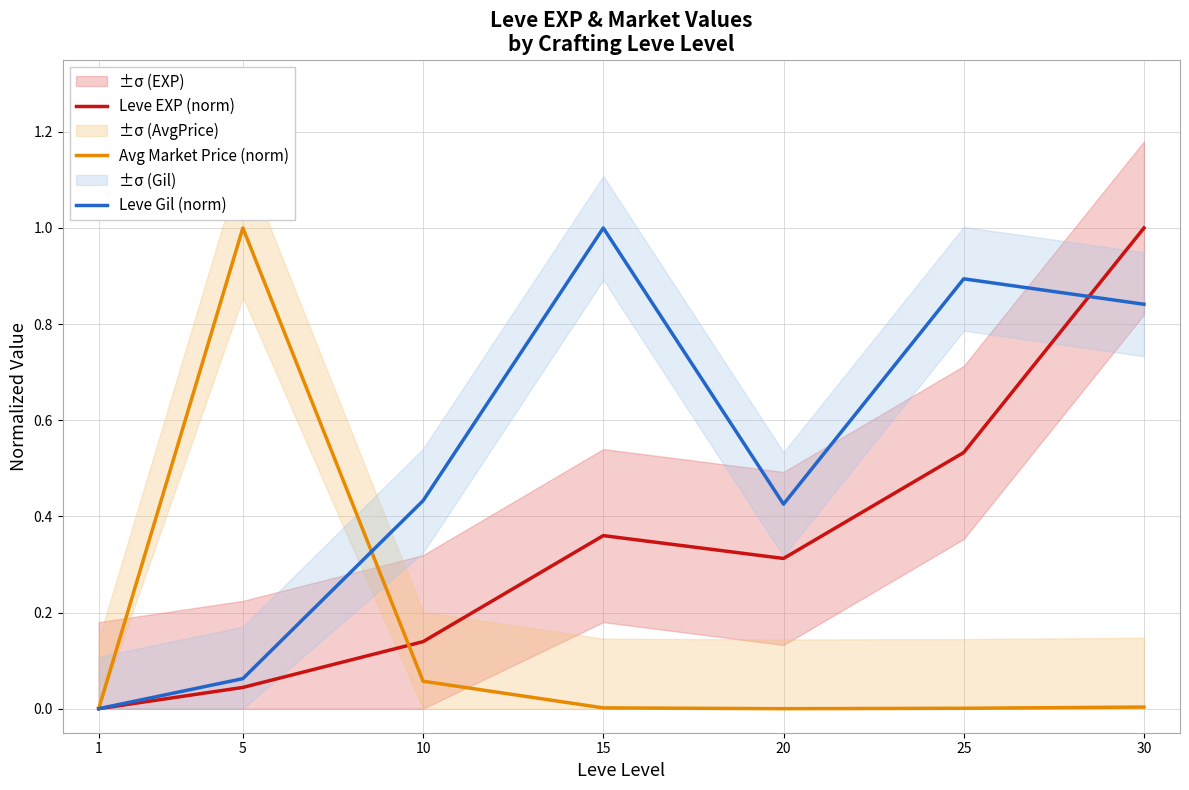

How many interior local valleys does the Leve Gil (norm) series have?

1